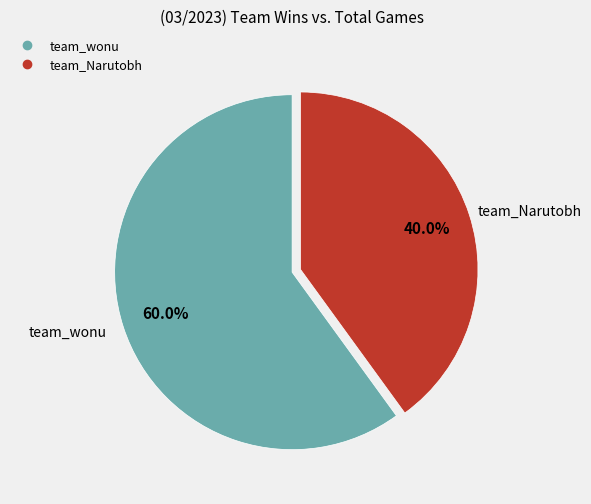

To the nearest percent, what is the combined percentage of team_Narutobh and team_wonu?

100%